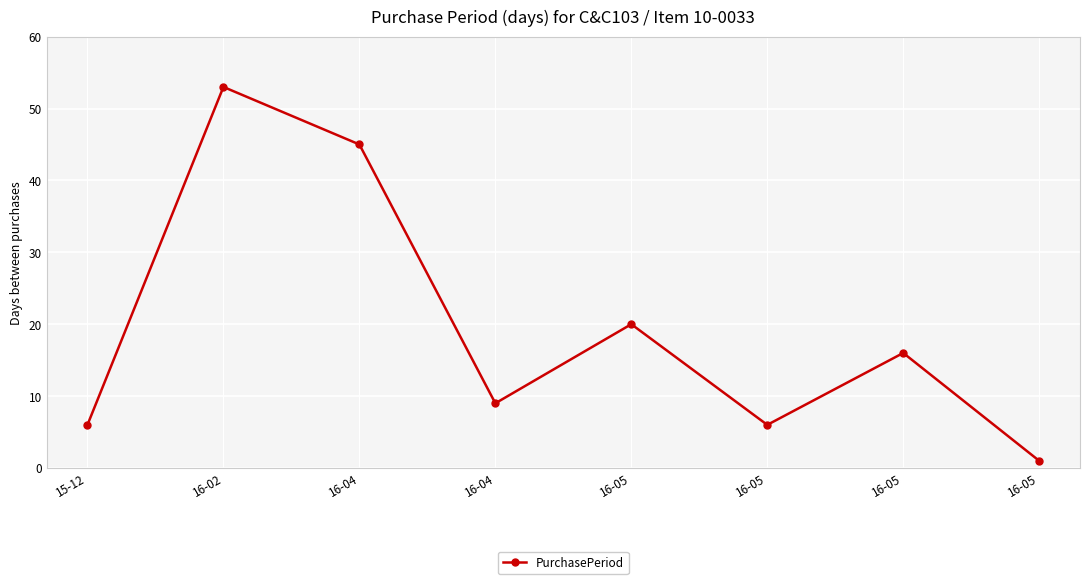

What is the sum of all values?

156